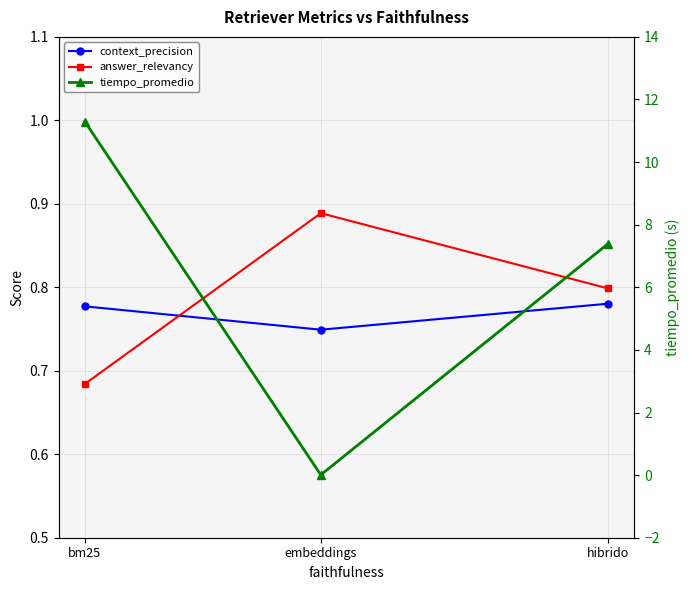

Reading left to right, what are all the values shown in this chart?

context_precision: 0.8	0.7	0.8
answer_relevancy: 0.7	0.9	0.8
tiempo_promedio: 11.3	0.0	7.4